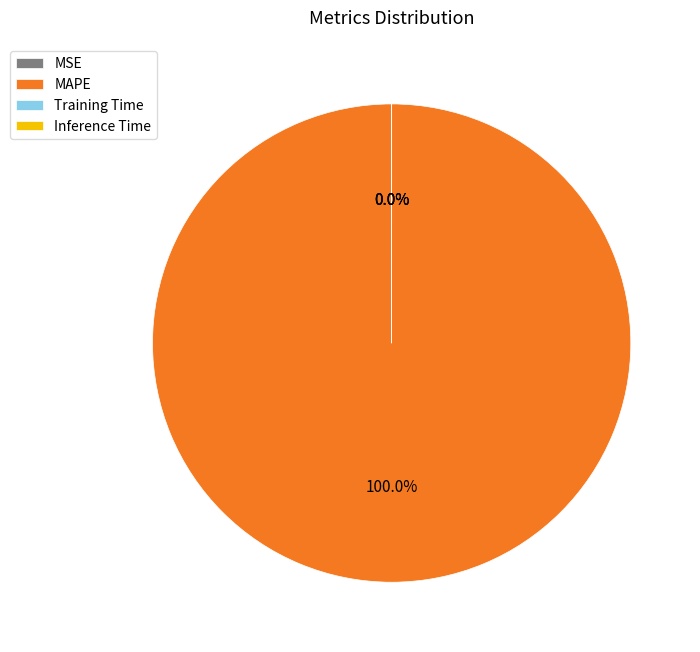

Is it true that MSE is 0% of the pie?

True